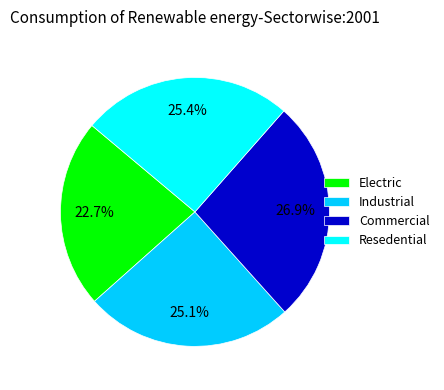

Does any single category account for the majority?

No